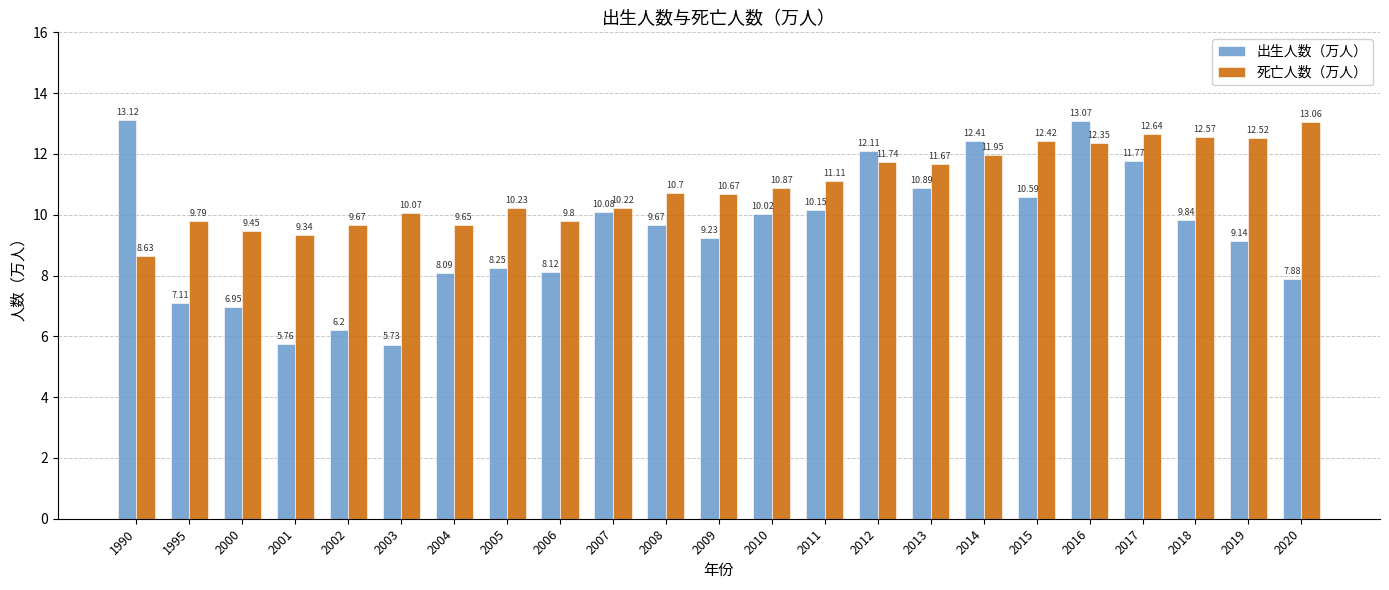

The value of 死亡人数（万人） at 2016 is 16.3. True or false?

False